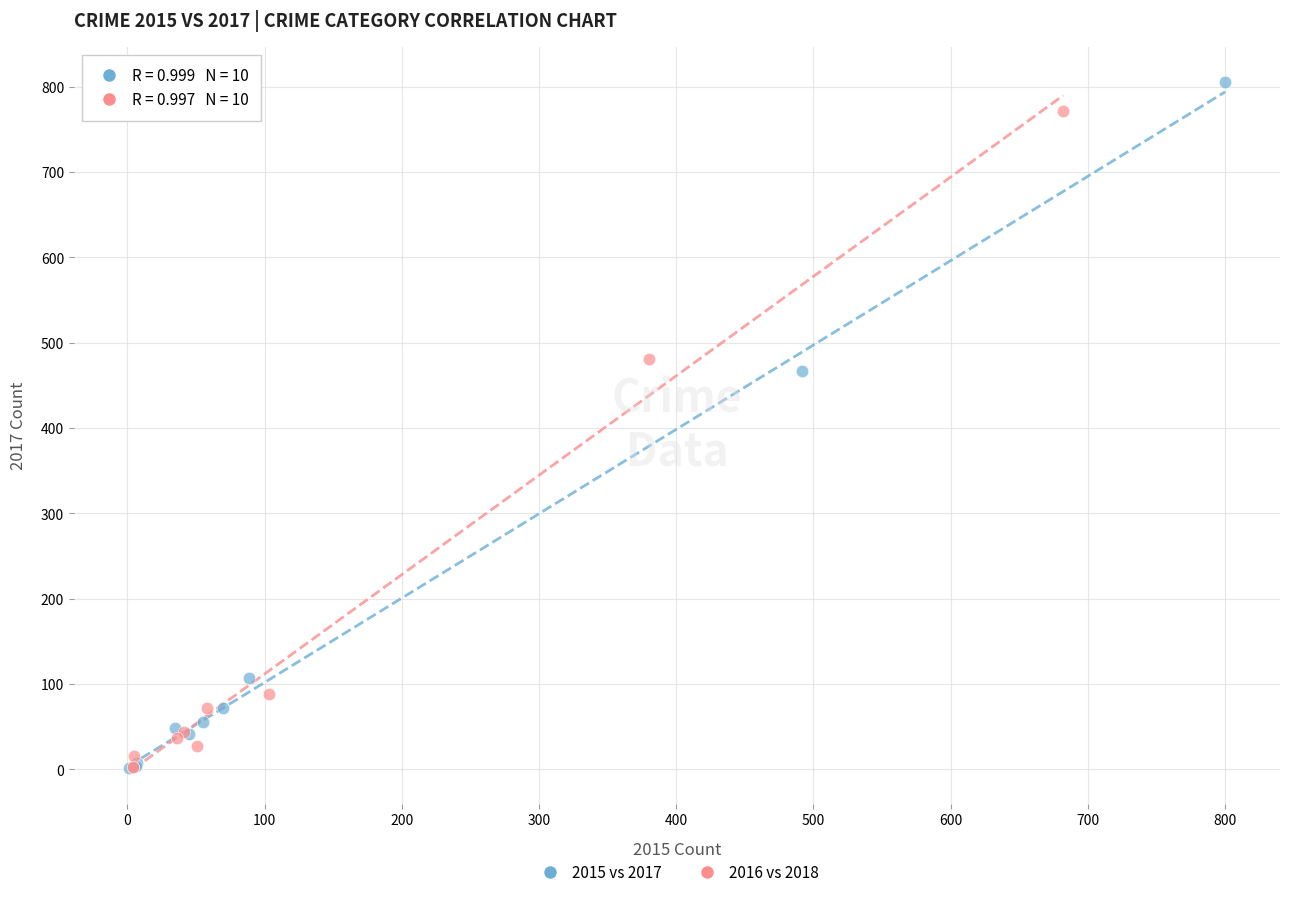

What are all the series names shown in the legend?

2015 vs 2017, 2016 vs 2018